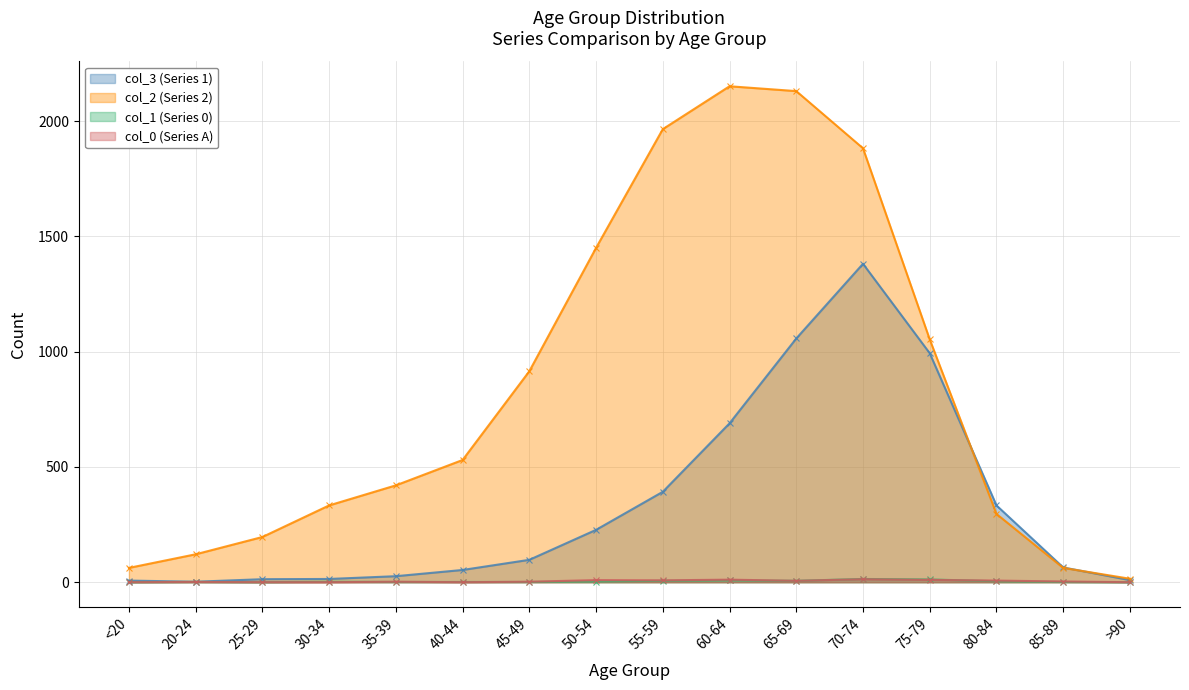

Reading left to right, transcribe all the data shown in this chart.

col_3 (Series 1): 7	2	13	14	26	53	97	227	392	689	1057	1381	993	333	64	9
col_2 (Series 2): 62	121	196	333	420	530	915	1450	1965	2151	2130	1882	1053	296	62	15
col_1 (Series 0): 0	1	0	2	1	1	1	3	6	8	6	14	12	4	1	0
col_0 (Series A): 0	1	0	0	2	0	2	9	8	11	6	13	10	7	3	0